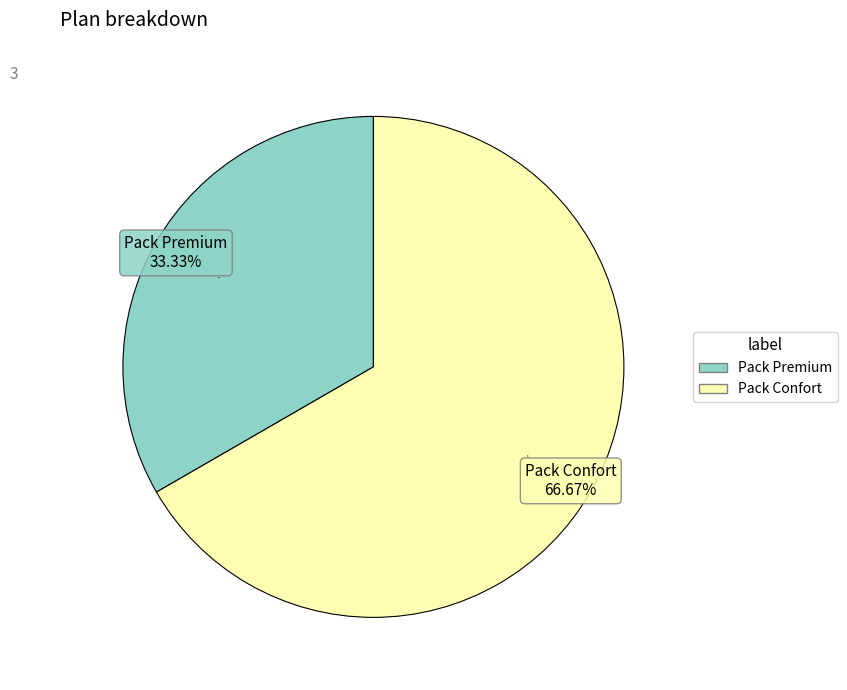

Between Pack Premium and Pack Confort, which is larger?

Pack Confort